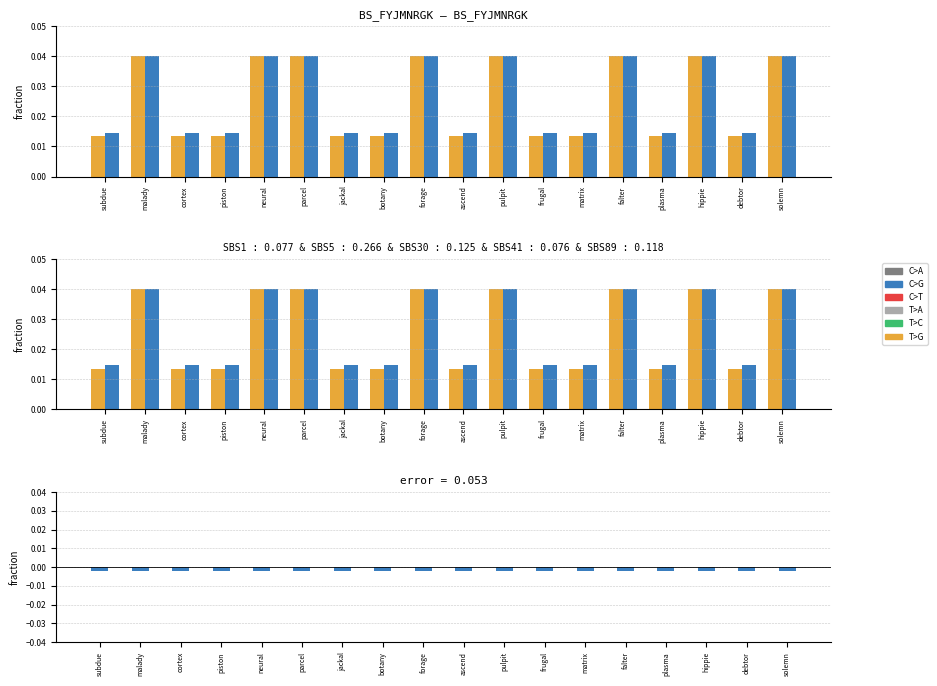

What is the label of the 14th bar from the left?

falter